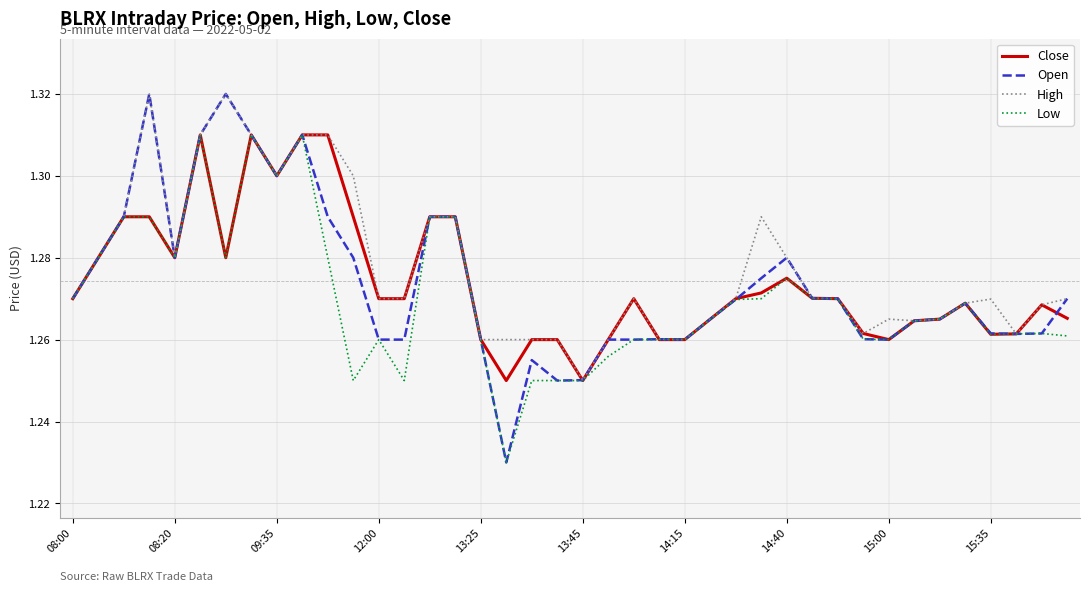

Which series has the largest range (max minus min)?

Open